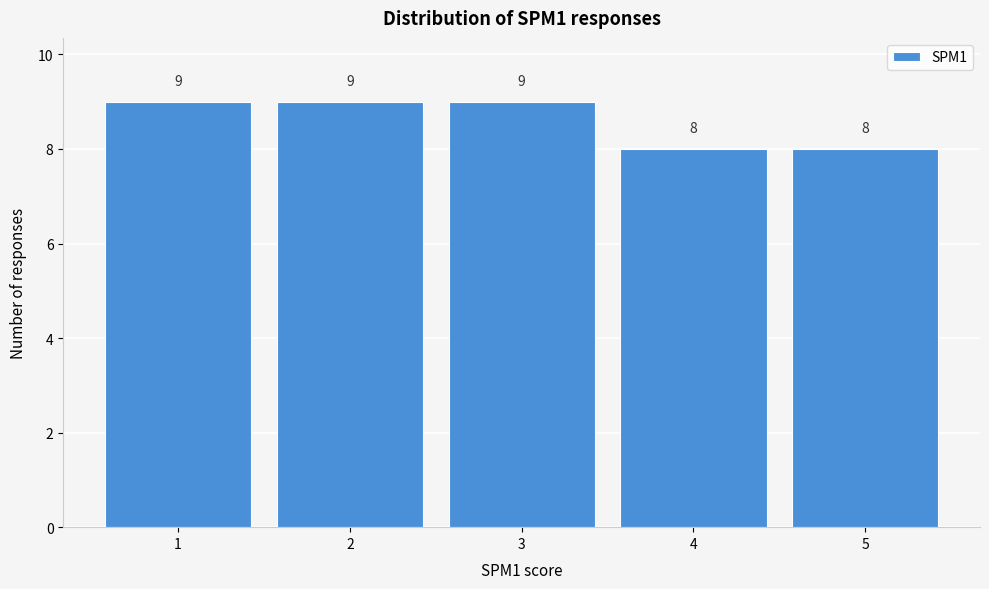

What is the height of the bar covering 1.5 to 2.5 on the x-axis?

9